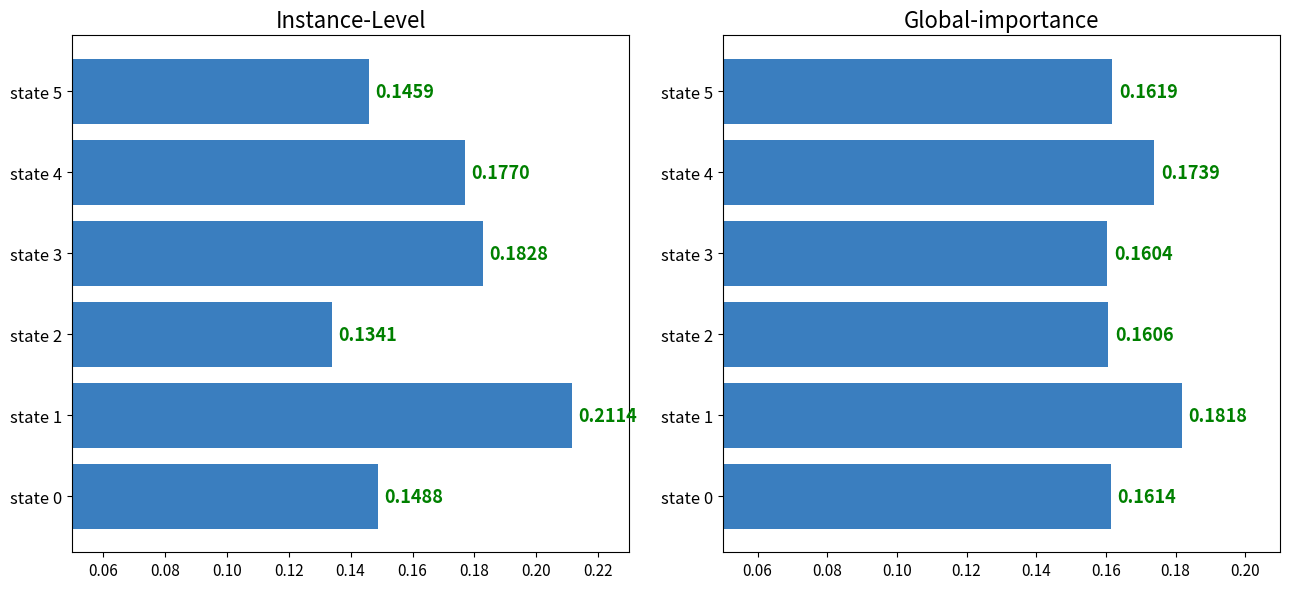

Which series changed the most between 0.04 and 0.06?

Instance-Level